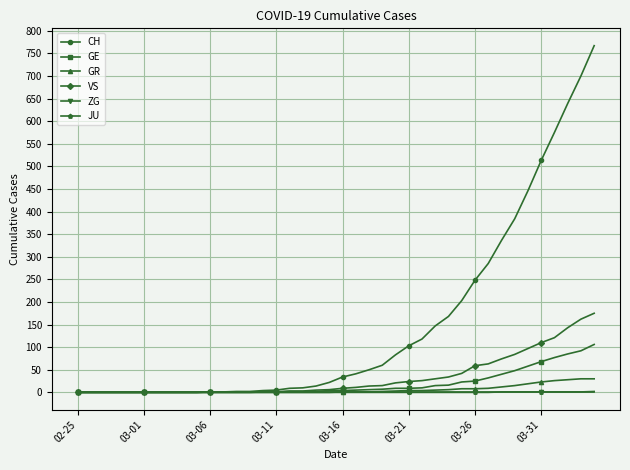

How many values in the GR series are below 1?

20